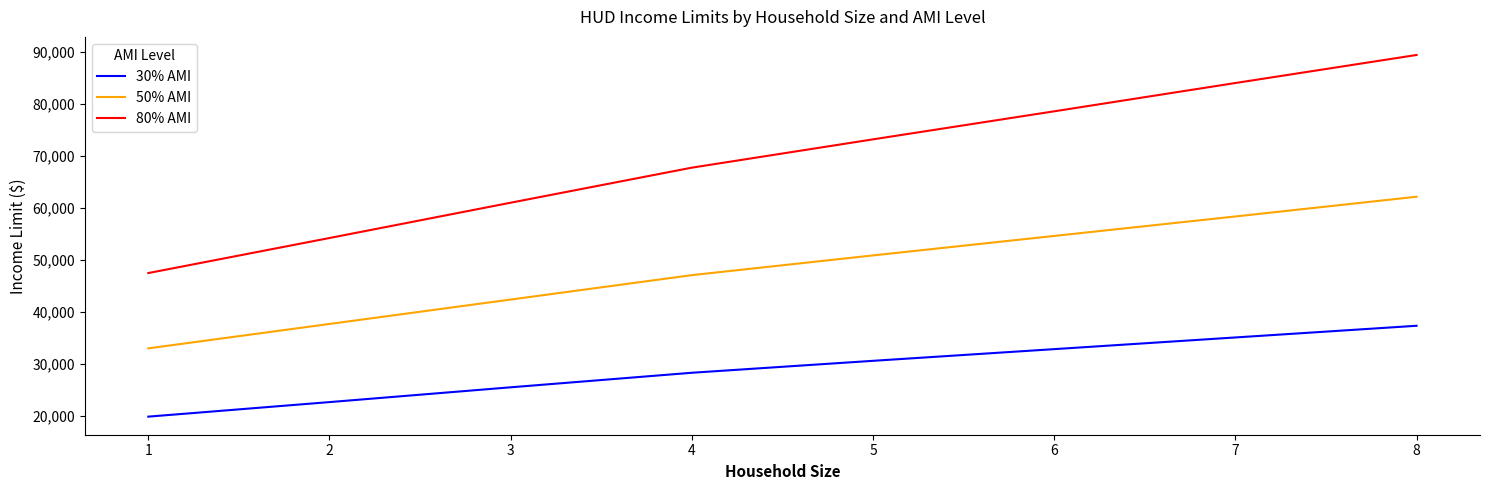

What is the difference between the maximum and minimum values in the 50% AMI series?

29200